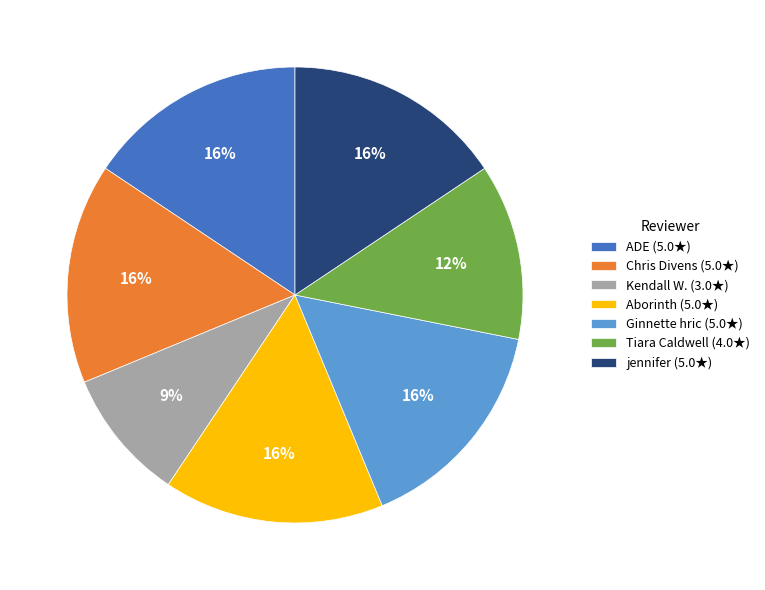

To the nearest percent, what portion does Ginnette hric (5.0★) represent?

16%